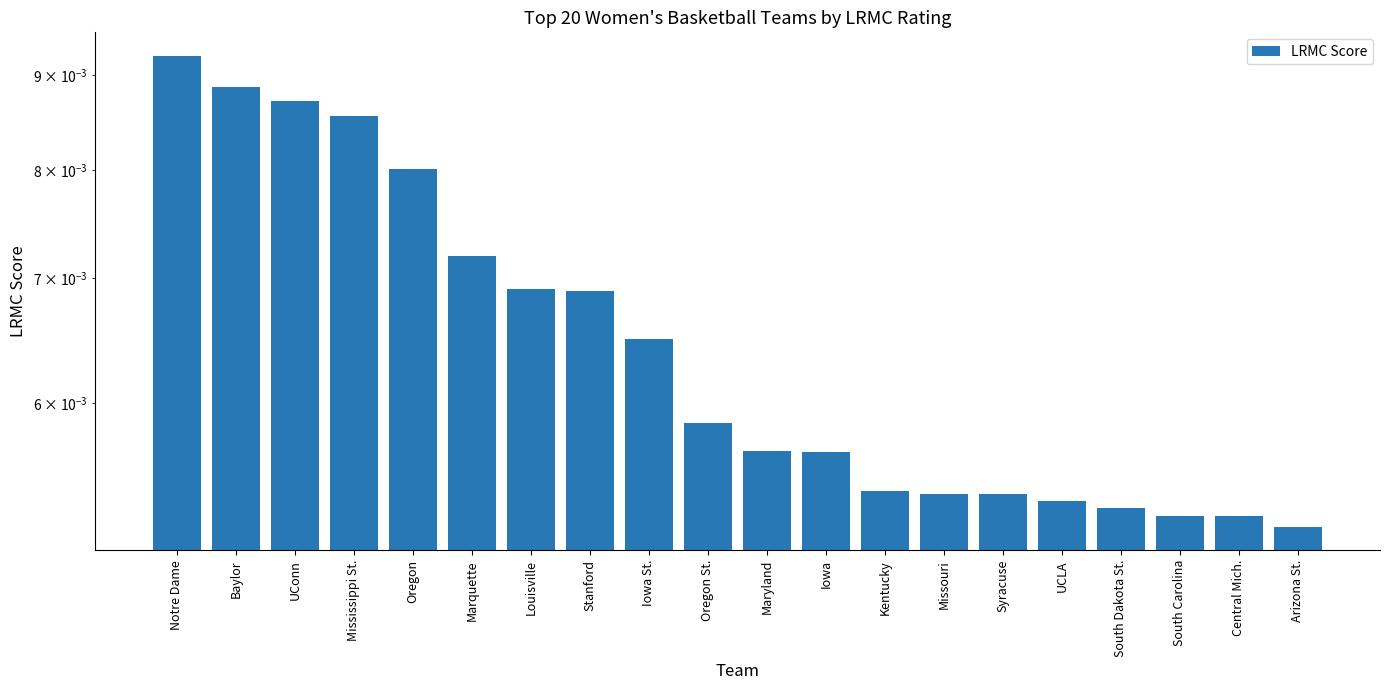

List the labels in order of value, largest first.

Notre Dame, Baylor, UConn, Mississippi St., Oregon, Marquette, Louisville, Stanford, Iowa St., Oregon St., Maryland, Iowa, Kentucky, Missouri, Syracuse, UCLA, South Dakota St., South Carolina, Central Mich., Arizona St.